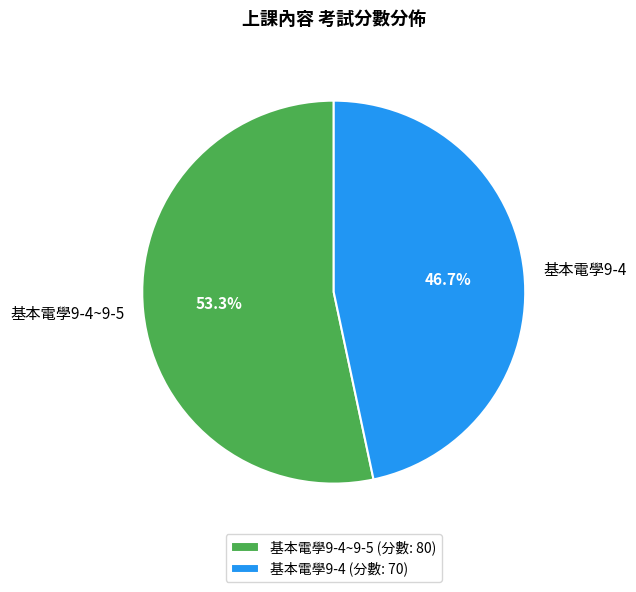

Rank the categories by value from highest to lowest.

基本電學9-4~9-5, 基本電學9-4